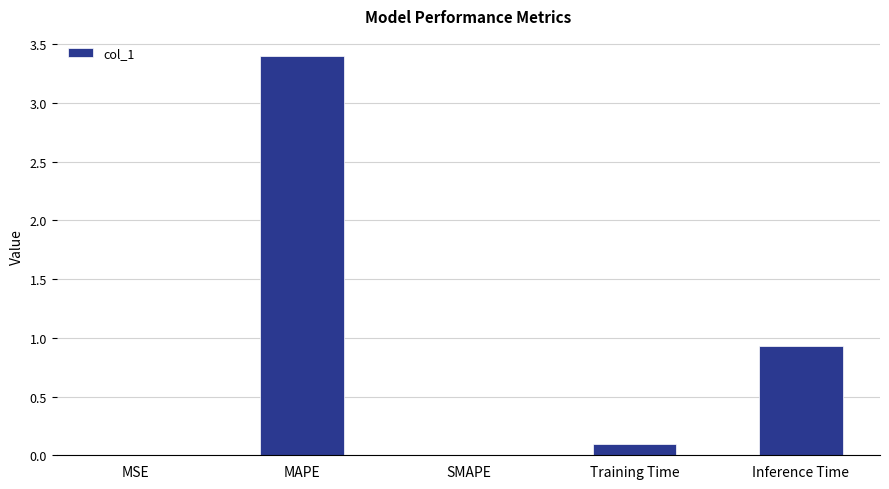

Is it true that the value at Inference Time is 0.9?

True